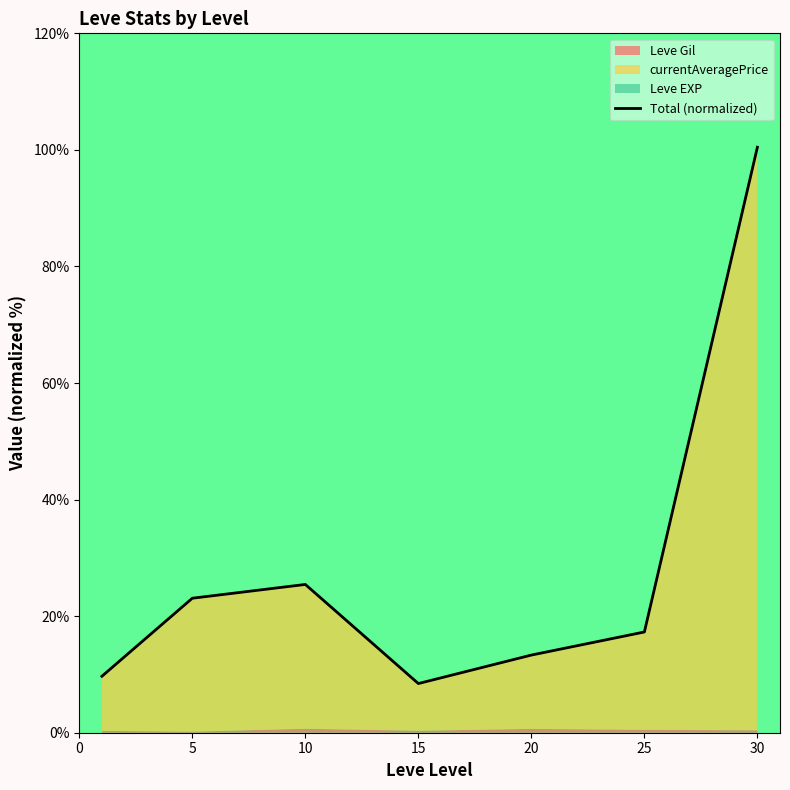

Where is the first local maximum?

10